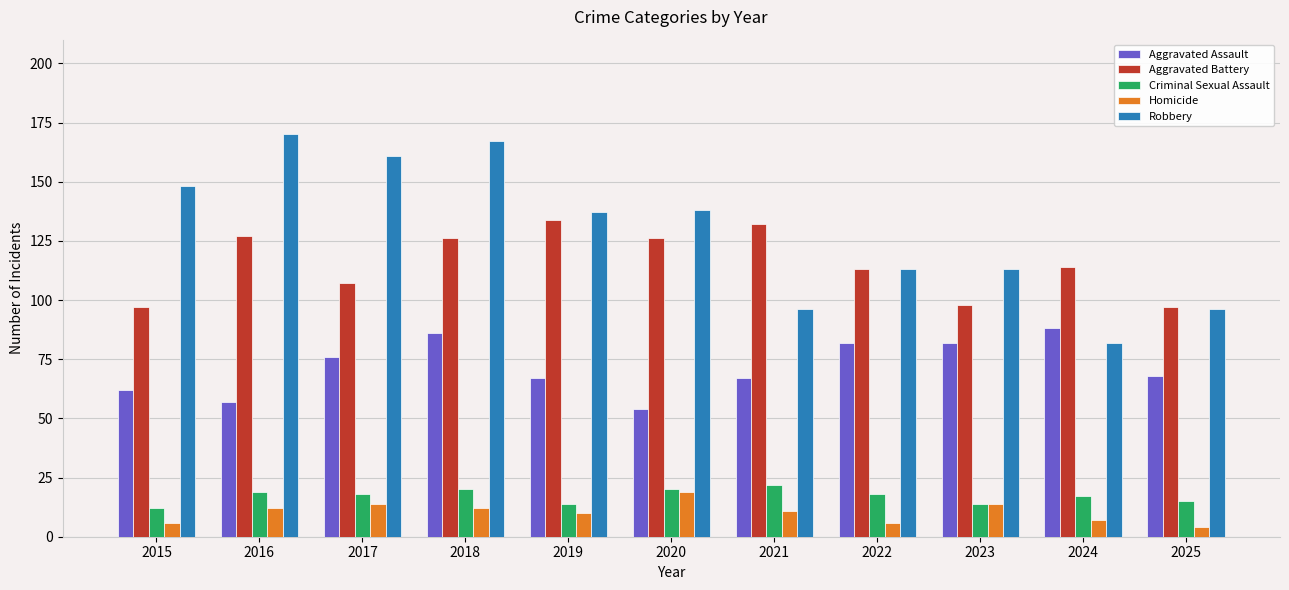

Rank the series at 2021 from lowest to highest value.

Homicide, Criminal Sexual Assault, Aggravated Assault, Robbery, Aggravated Battery